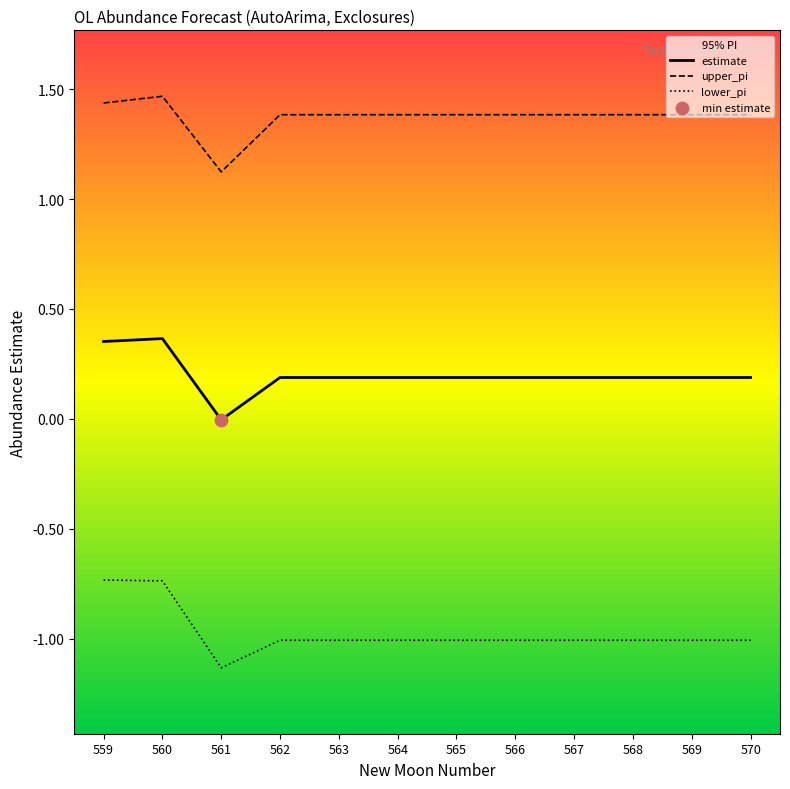

At which category is the sum across all series the highest?

560